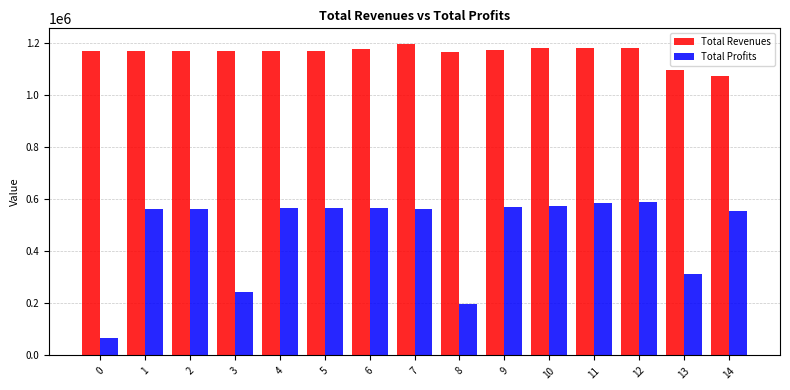

Rank the series by their average value, from lowest to highest.

Total Profits, Total Revenues